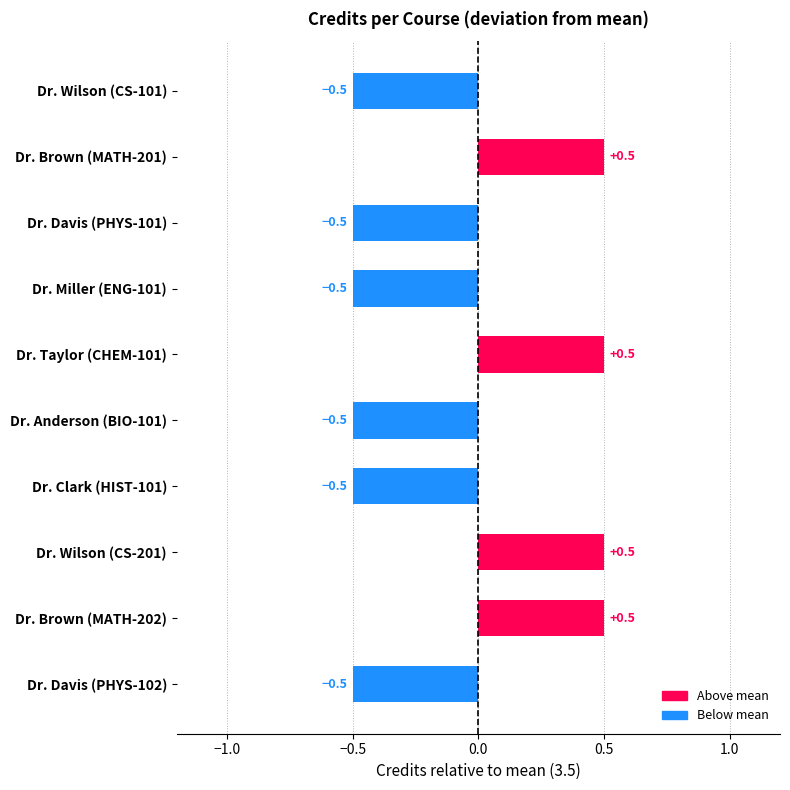

True or false: the data shows -0.5 at Dr. Anderson (BIO-101).

True